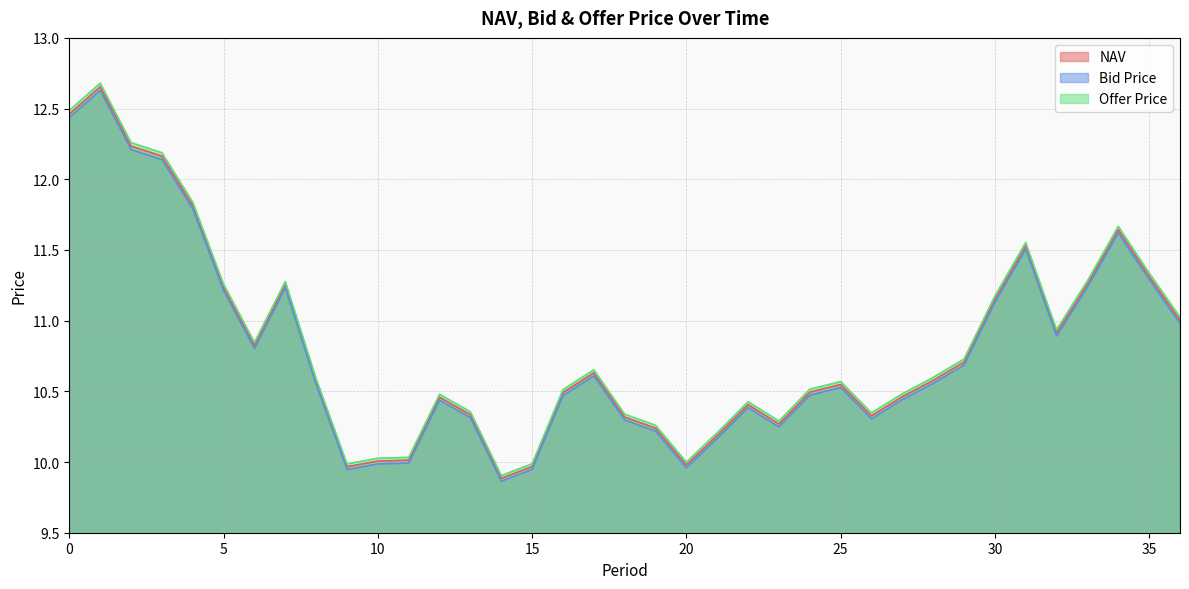

Rank the series by their maximum value, from lowest to highest.

Bid Price, NAV, Offer Price